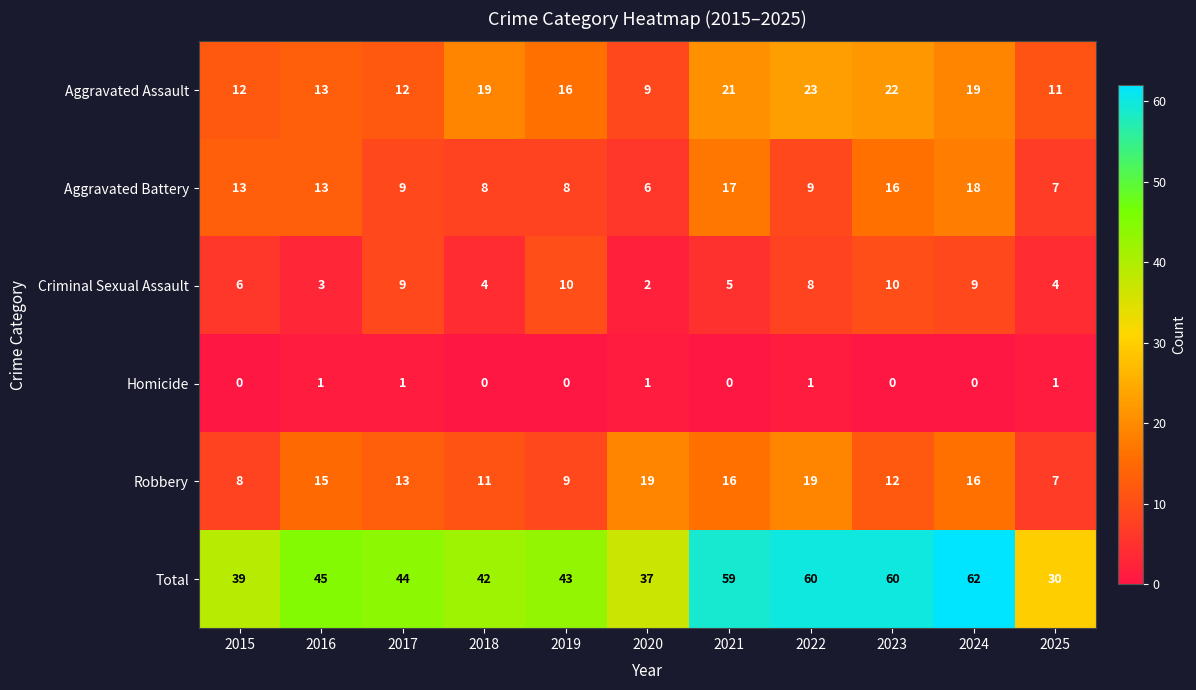

Between 2018 and 2023, which series saw the biggest shift?

Total